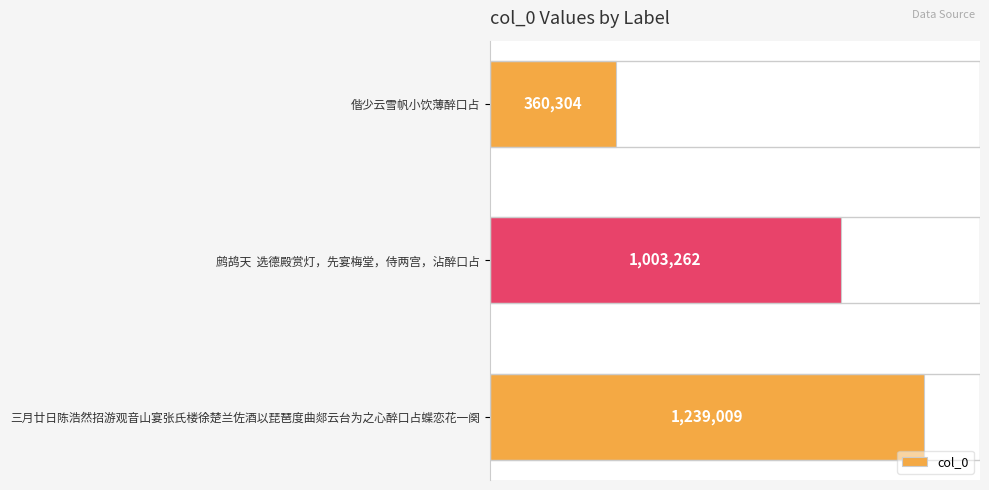

Are the bars horizontal?

Yes